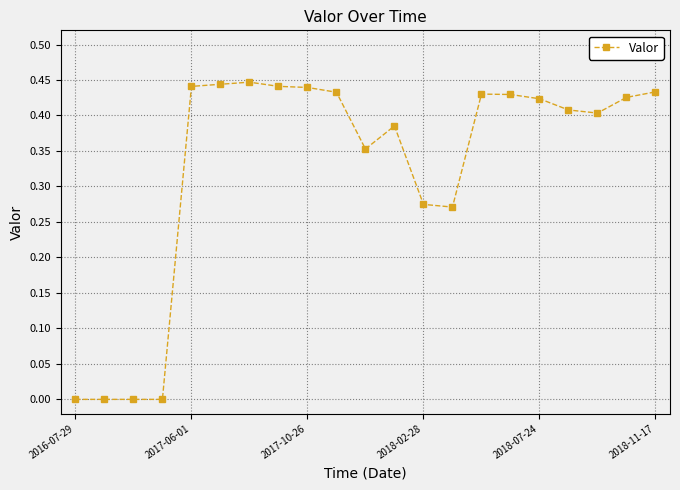

True or false: the data has more than 2 interior local peaks.

True